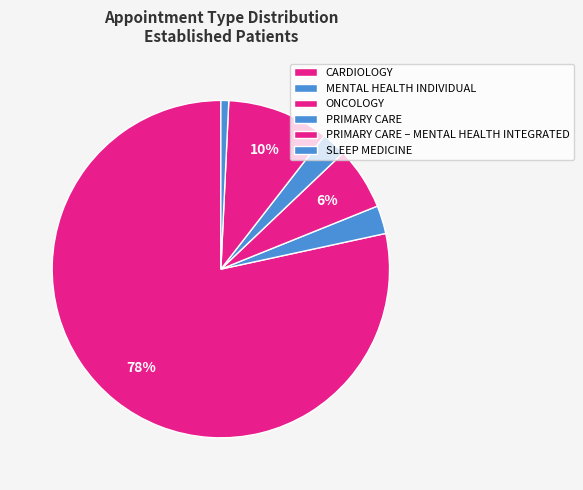

To the nearest percent, what portion does ONCOLOGY represent?

6%